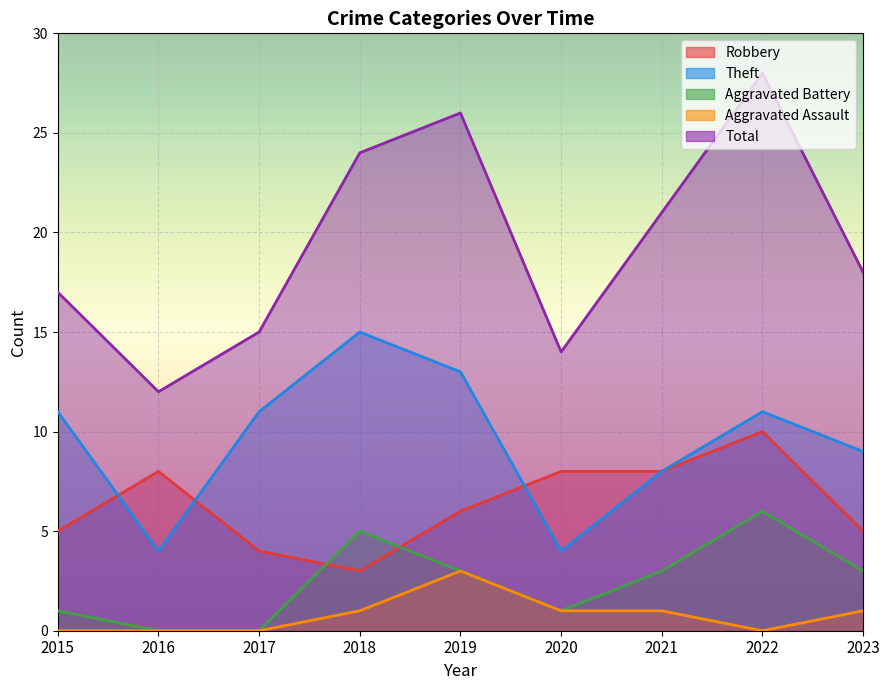

Where is the first local maximum for Aggravated Battery?

2018